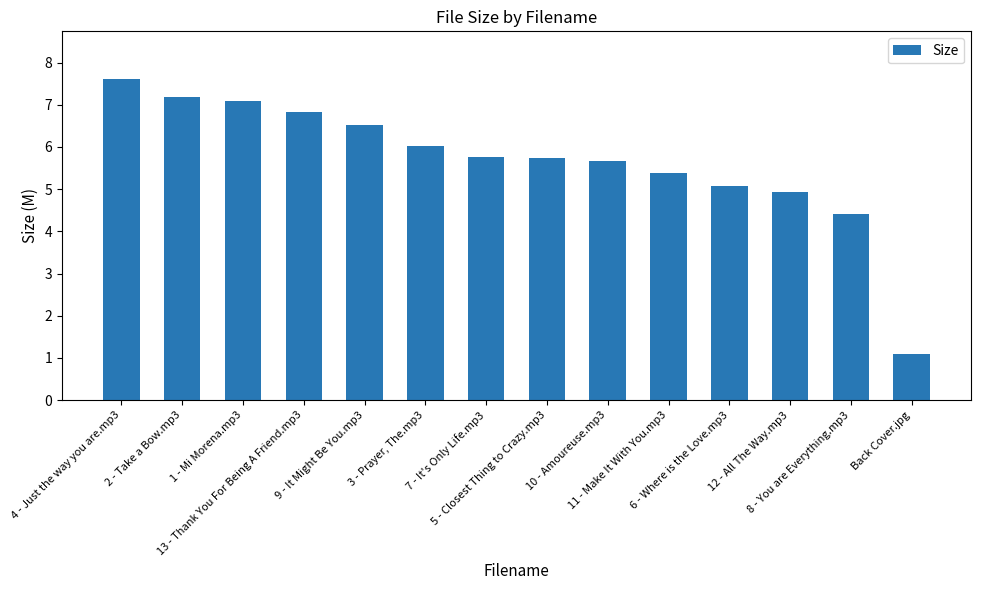

Does the chart contain stacked bars?

No